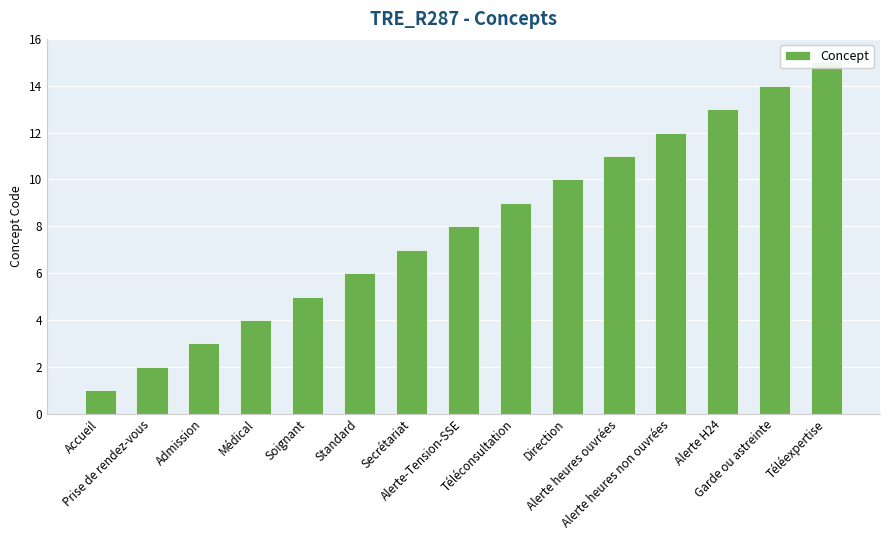

The value at Téléconsultation is 9. True or false?

True